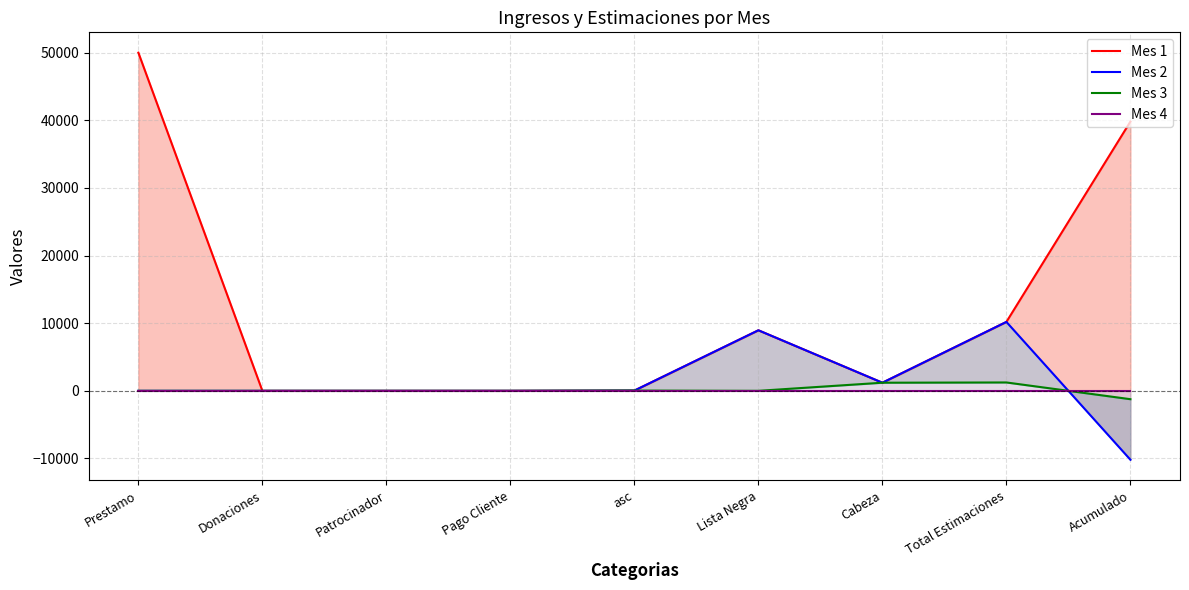

What are all the series names shown in the legend?

Mes 1, Mes 2, Mes 3, Mes 4